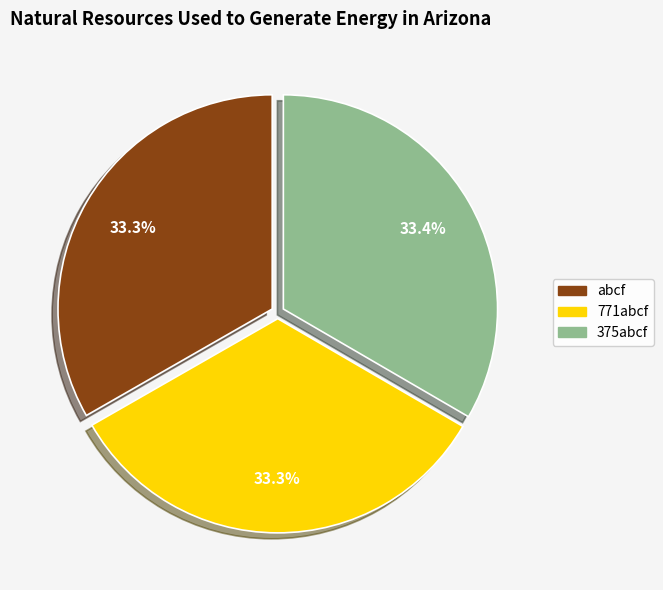

To the nearest percent, what portion does 771abcf represent?

33%